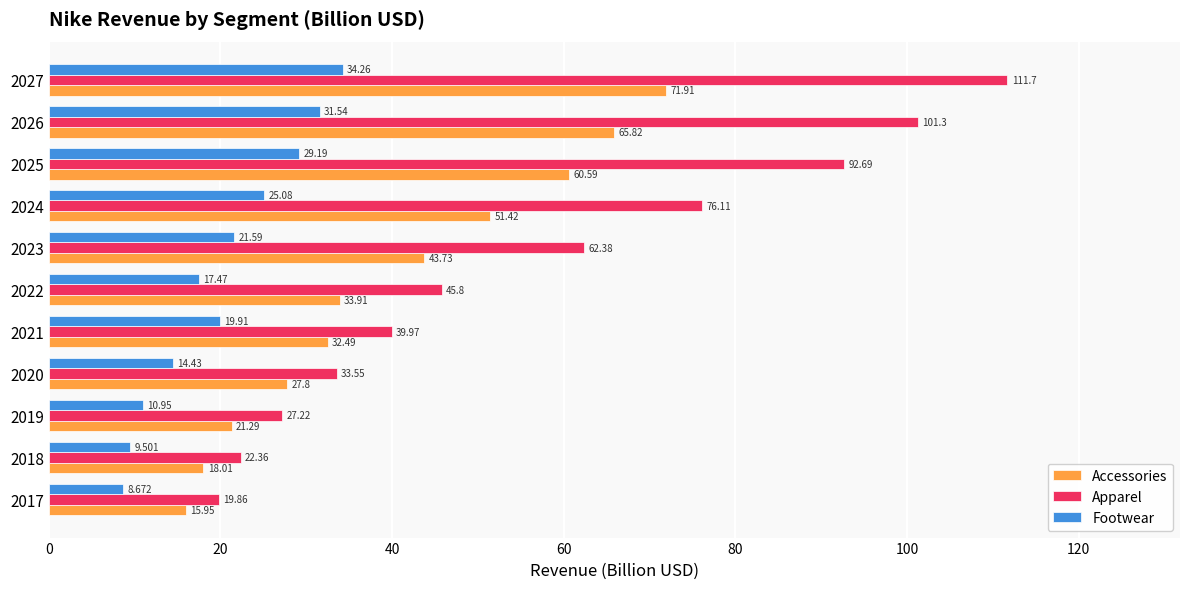

List the series in order of their peak value, highest first.

Apparel, Accessories, Footwear